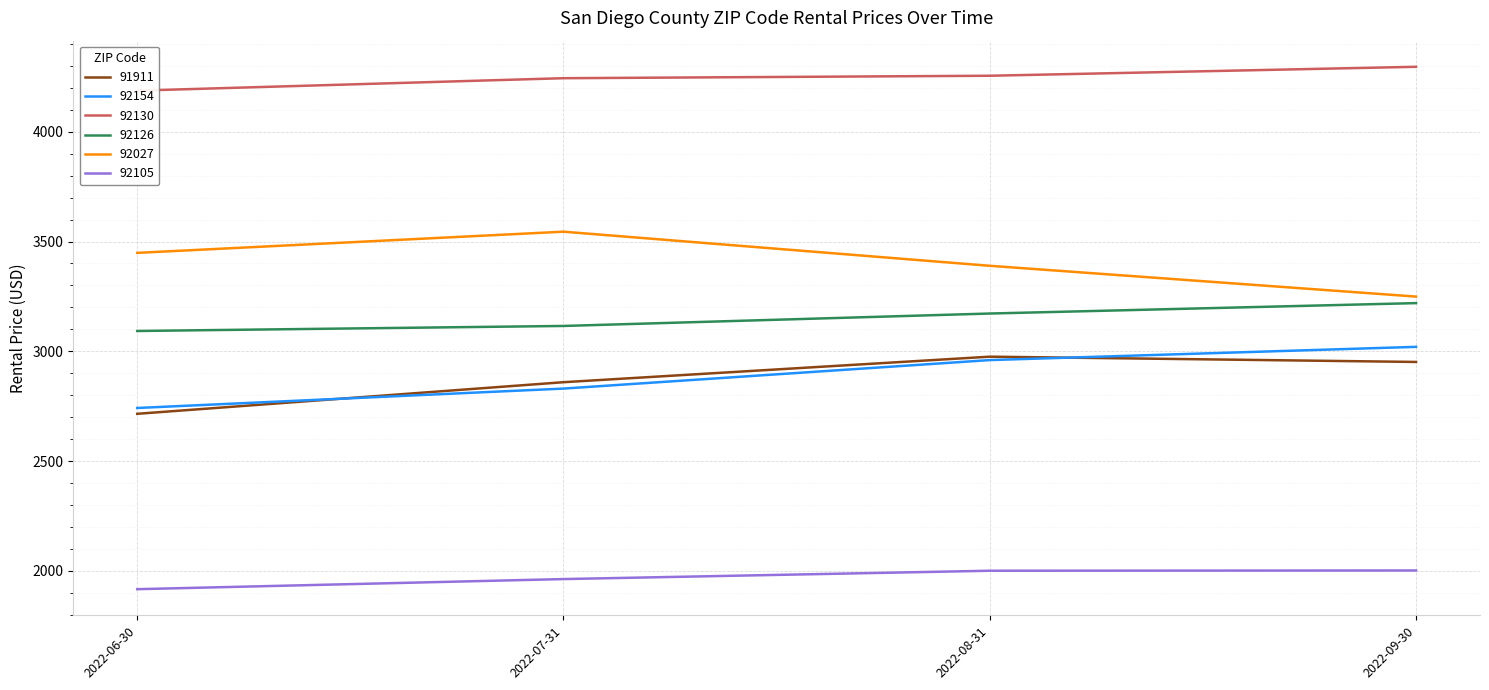

Which label corresponds to the largest value in the chart?

92130